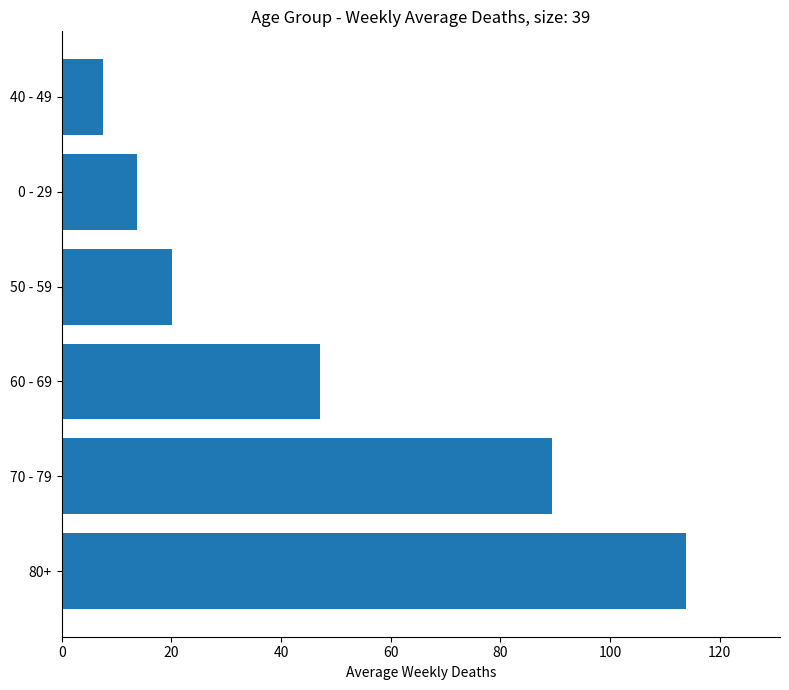

Are the bars horizontal?

Yes